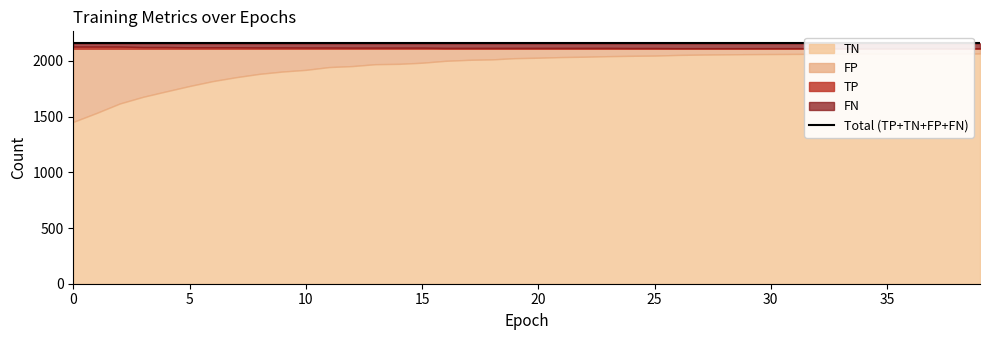

Is the value of FN at 1 greater than the value of FP at 10?

No